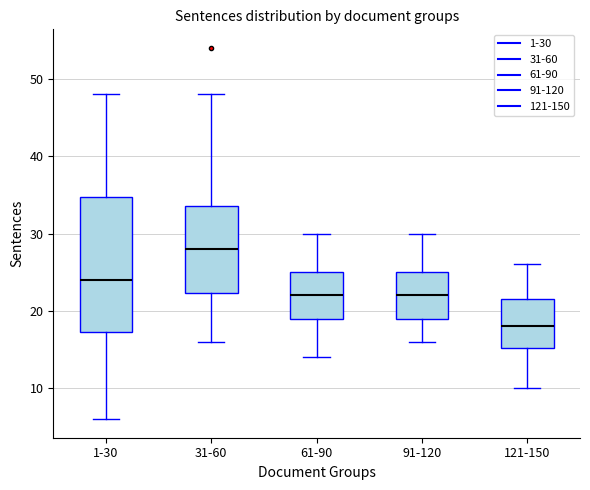

Reading left to right, read every box against the y-axis: the position of its median line, the range the box covers, and the ends of its whiskers. The values are not printed on the chart, so give them approximately, as read against the axis.

1-30: median 24, box 17 to 35, whiskers 6 to 48
31-60: median 28, box 22 to 34, whiskers 16 to 48
61-90: median 22, box 19 to 25, whiskers 14 to 30
91-120: median 22, box 19 to 25, whiskers 16 to 30
121-150: median 18, box 15 to 22, whiskers 10 to 26